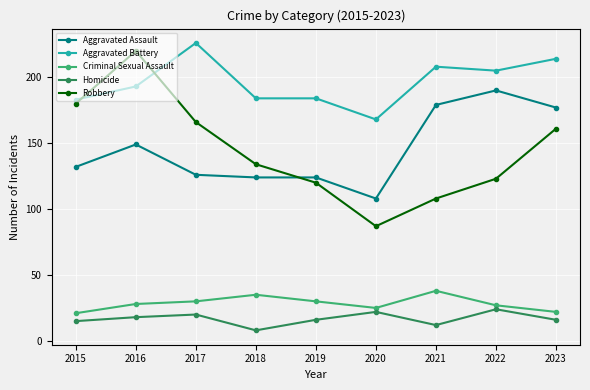

Where does the Robbery series first go above 134?

2015